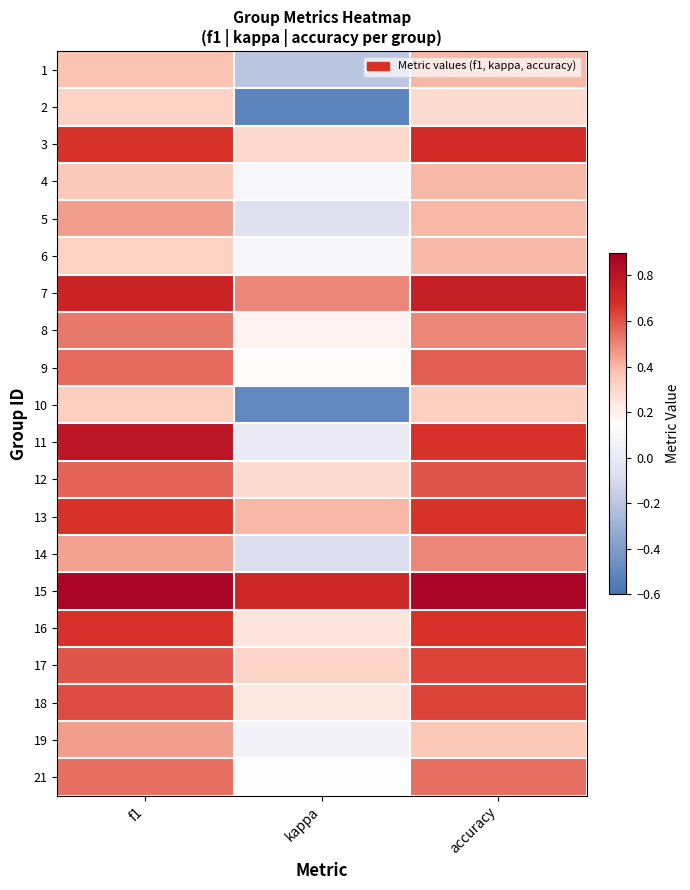

Reading right to left, what are all the values shown in this chart?

1: accuracy=0.4	kappa=-0.2	f1=0.4
2: accuracy=0.3	kappa=-0.5	f1=0.3
3: accuracy=0.7	kappa=0.3	f1=0.7
4: accuracy=0.4	kappa=0.1	f1=0.4
5: accuracy=0.4	kappa=-0.1	f1=0.5
6: accuracy=0.4	kappa=0.1	f1=0.3
7: accuracy=0.8	kappa=0.5	f1=0.7
8: accuracy=0.5	kappa=0.2	f1=0.5
9: accuracy=0.6	kappa=0.2	f1=0.6
10: accuracy=0.3	kappa=-0.5	f1=0.3
11: accuracy=0.7	kappa=0.0	f1=0.8
12: accuracy=0.6	kappa=0.3	f1=0.6
13: accuracy=0.7	kappa=0.4	f1=0.7
14: accuracy=0.5	kappa=-0.1	f1=0.4
15: accuracy=0.9	kappa=0.7	f1=0.9
16: accuracy=0.7	kappa=0.2	f1=0.7
17: accuracy=0.6	kappa=0.3	f1=0.6
18: accuracy=0.6	kappa=0.2	f1=0.6
19: accuracy=0.4	kappa=0.1	f1=0.5
21: accuracy=0.5	kappa=0.2	f1=0.5